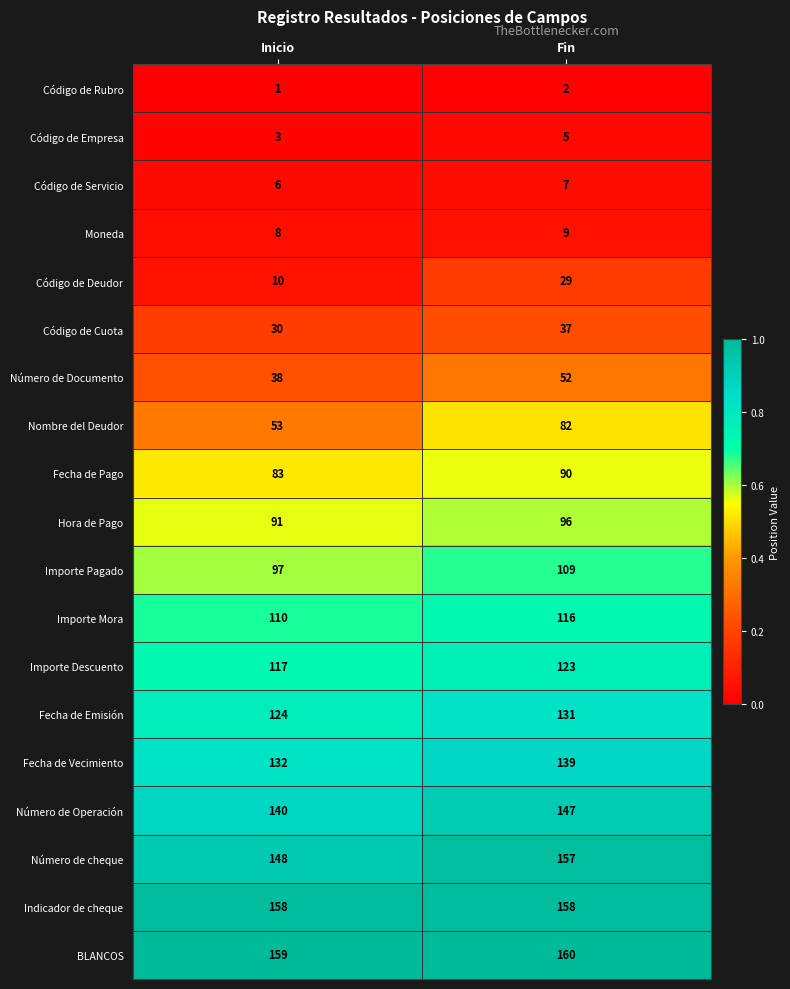

At which category is the sum across all series the highest?

Fin